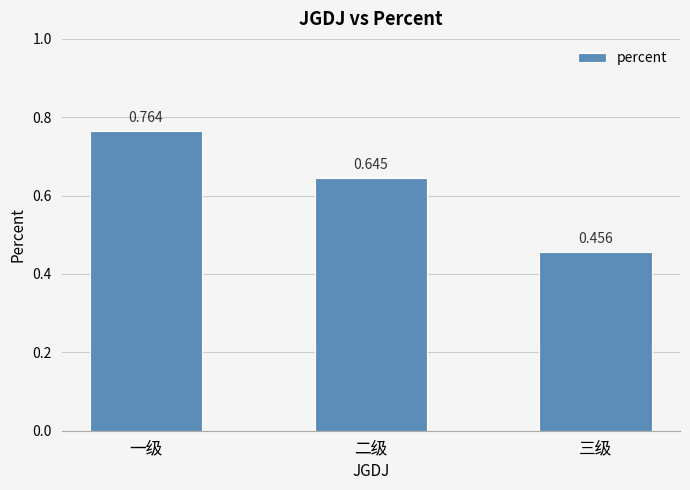

Are the bars horizontal?

No